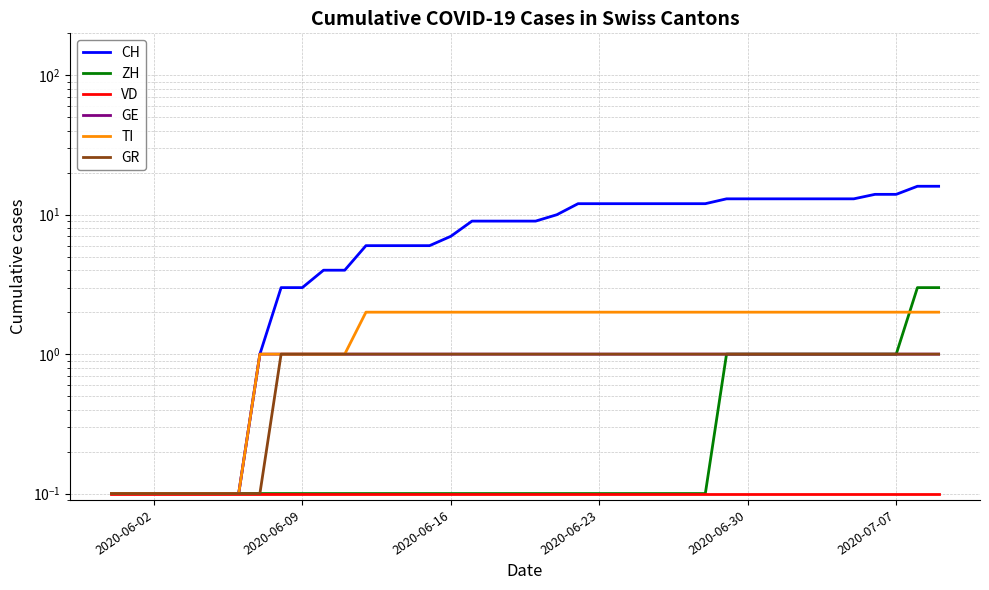

Which series has the largest total across all categories?

CH